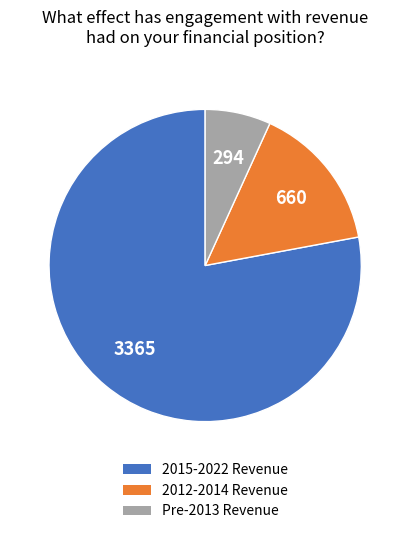

Does any single category account for the majority?

Yes